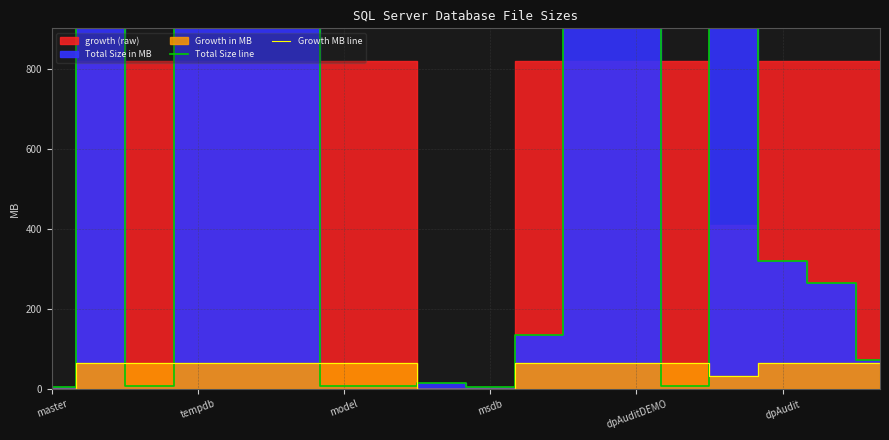

True or false: Growth MB line has more than 0 interior local peaks.

False